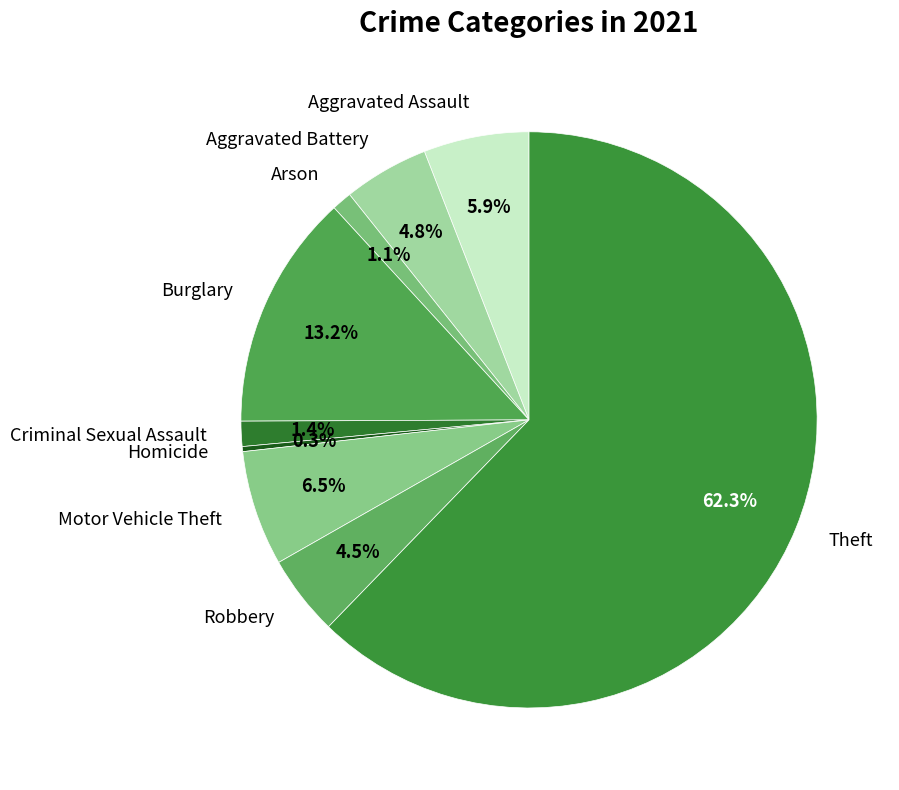

What is the total percentage of Aggravated Assault and Arson?

7.0%